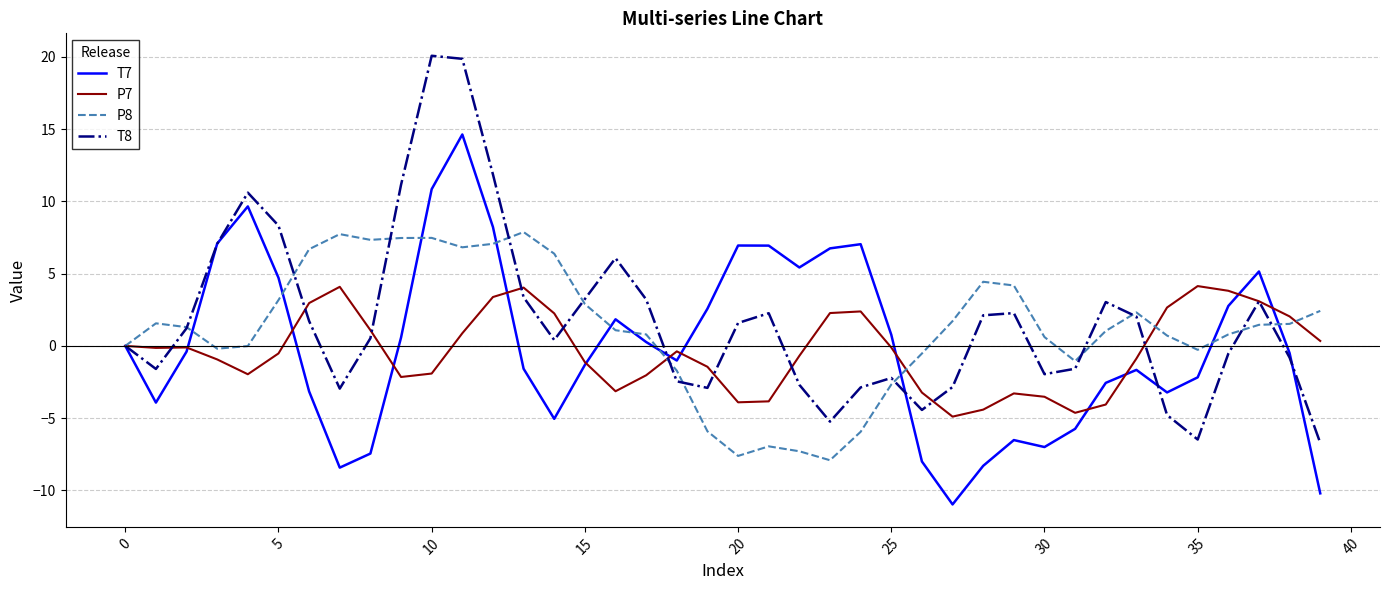

What is the minimum value for P7?

-4.9